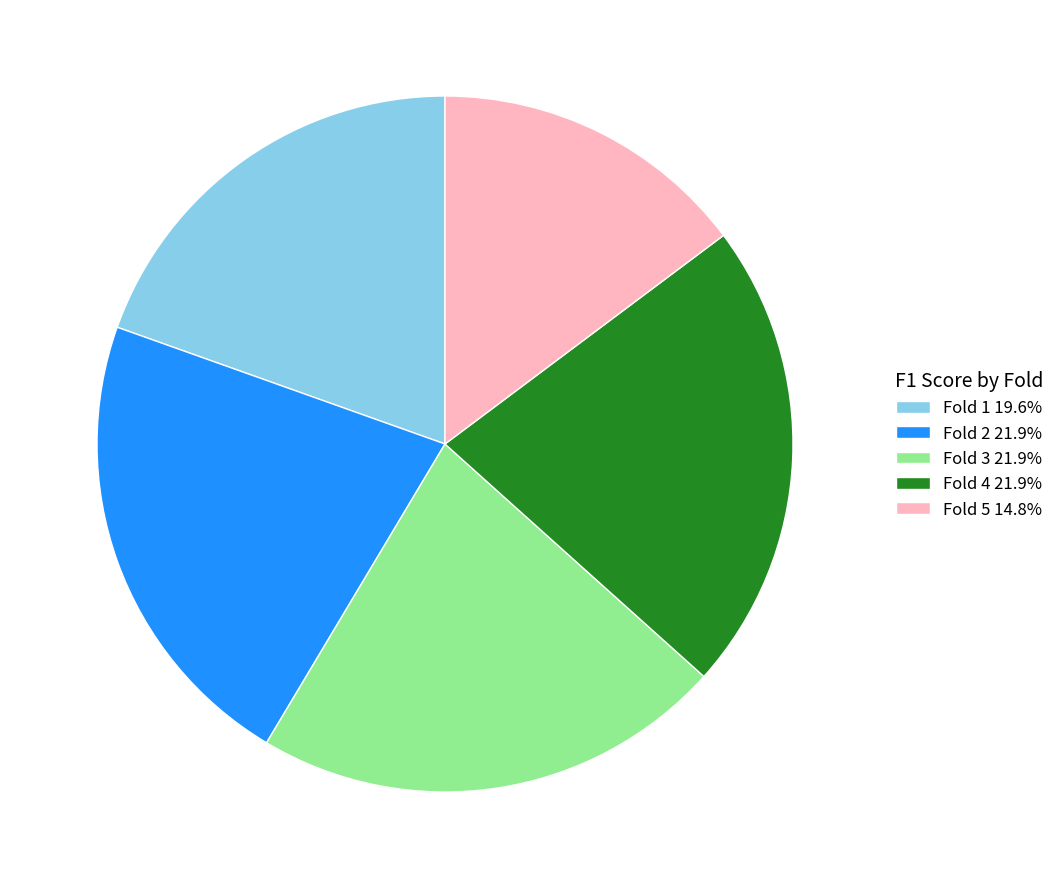

The Fold 5 slice represents 25% of the pie. True or false?

False